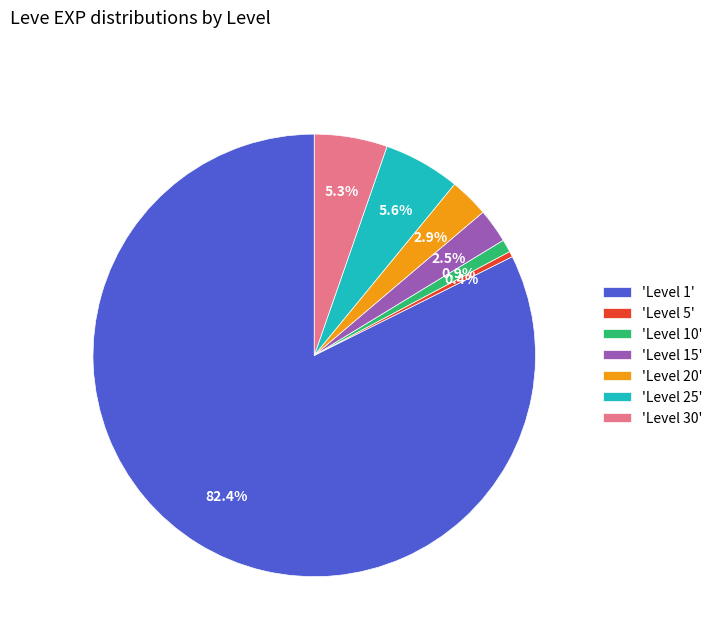

Which has a higher value, 'Level 10' or 'Level 25'?

'Level 25'